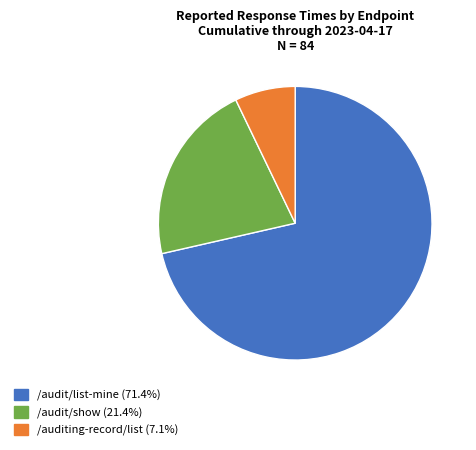

Is there any slice that represents more than half of the pie?

Yes